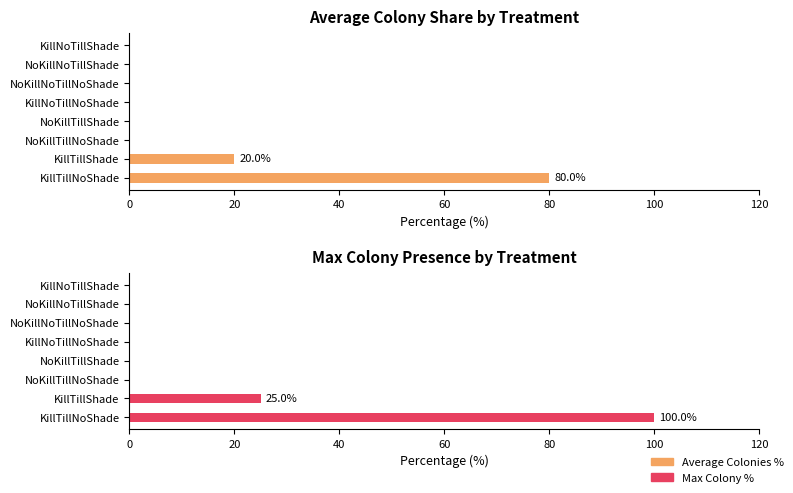

How many groups of bars are there?

8